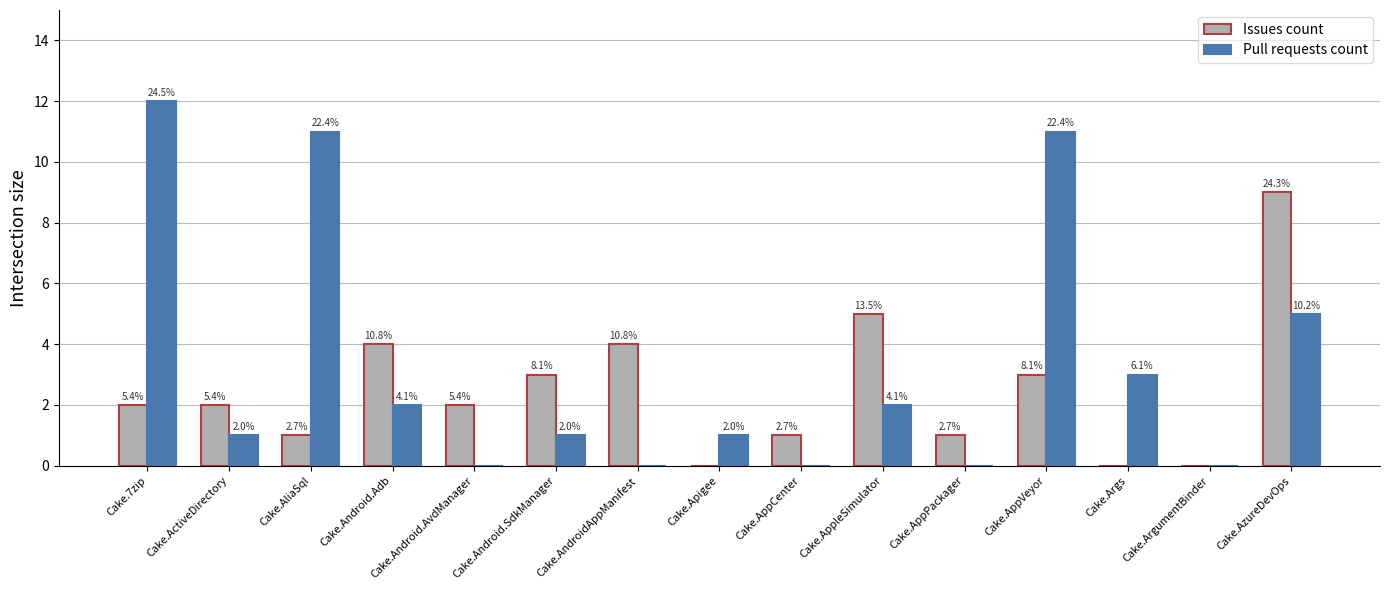

Is it true that Issues count equals 2 at Cake.ActiveDirectory?

True